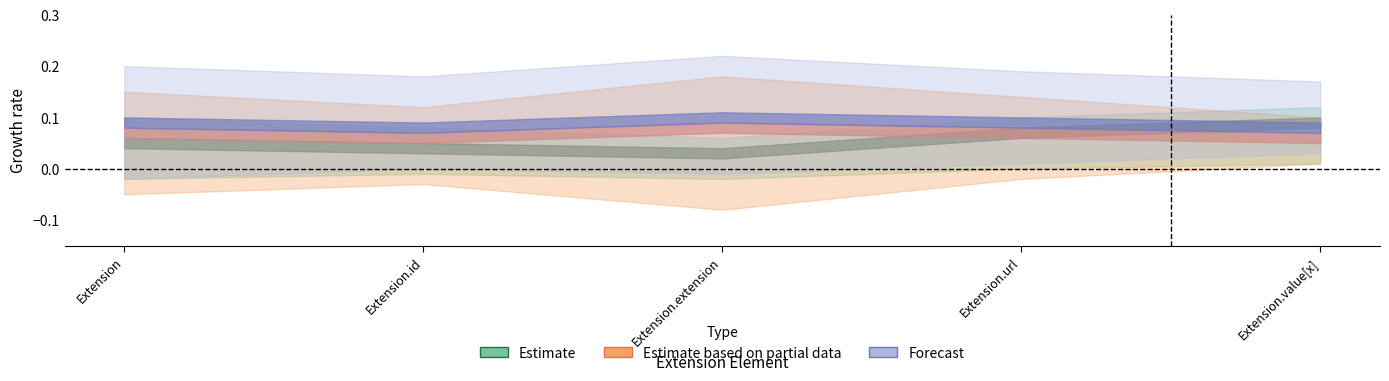

The Forecast series shows 0 at Extension.extension. True or false?

False